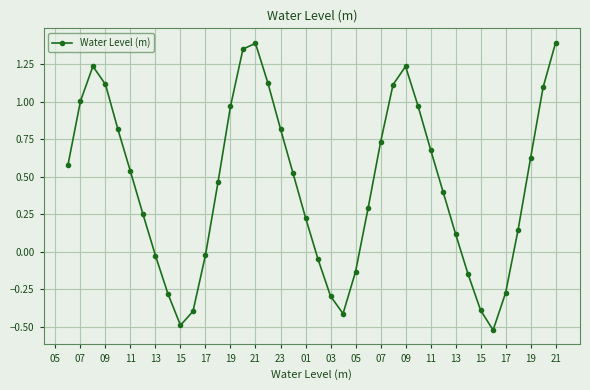

What is the difference between the maximum and minimum values?

1.9